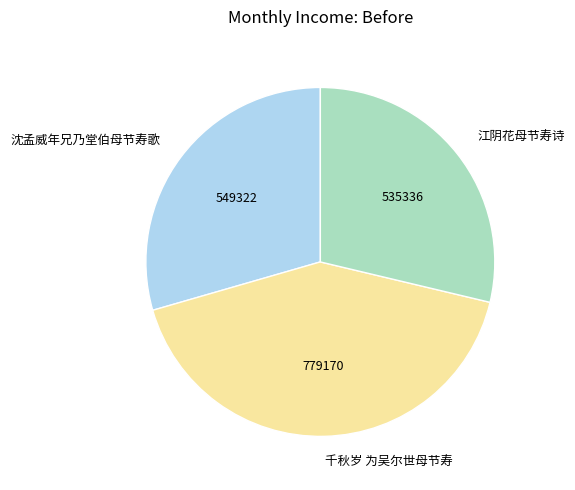

What is the smallest slice in the pie chart?

江阴花母节寿诗